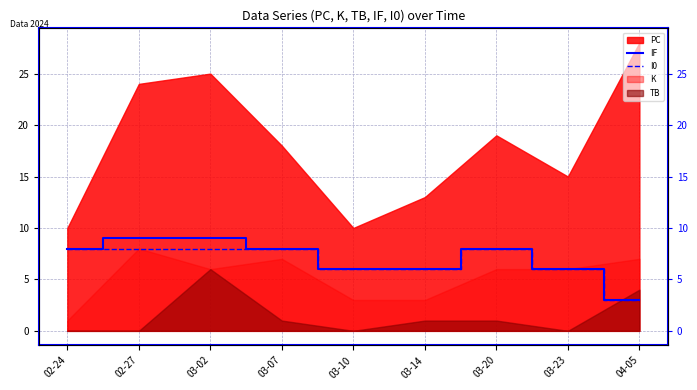

What is the sum of the I0 values at 02-24 and 03-10?

14